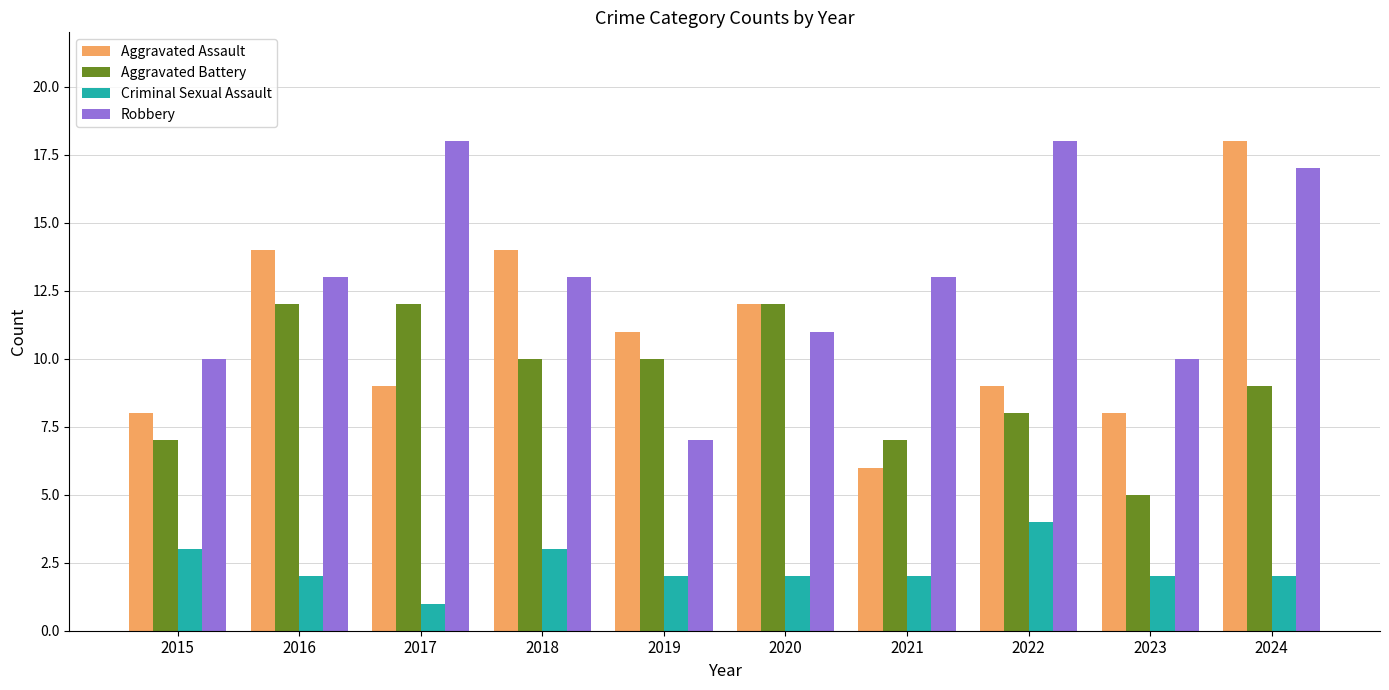

How many bars are there in total?

40